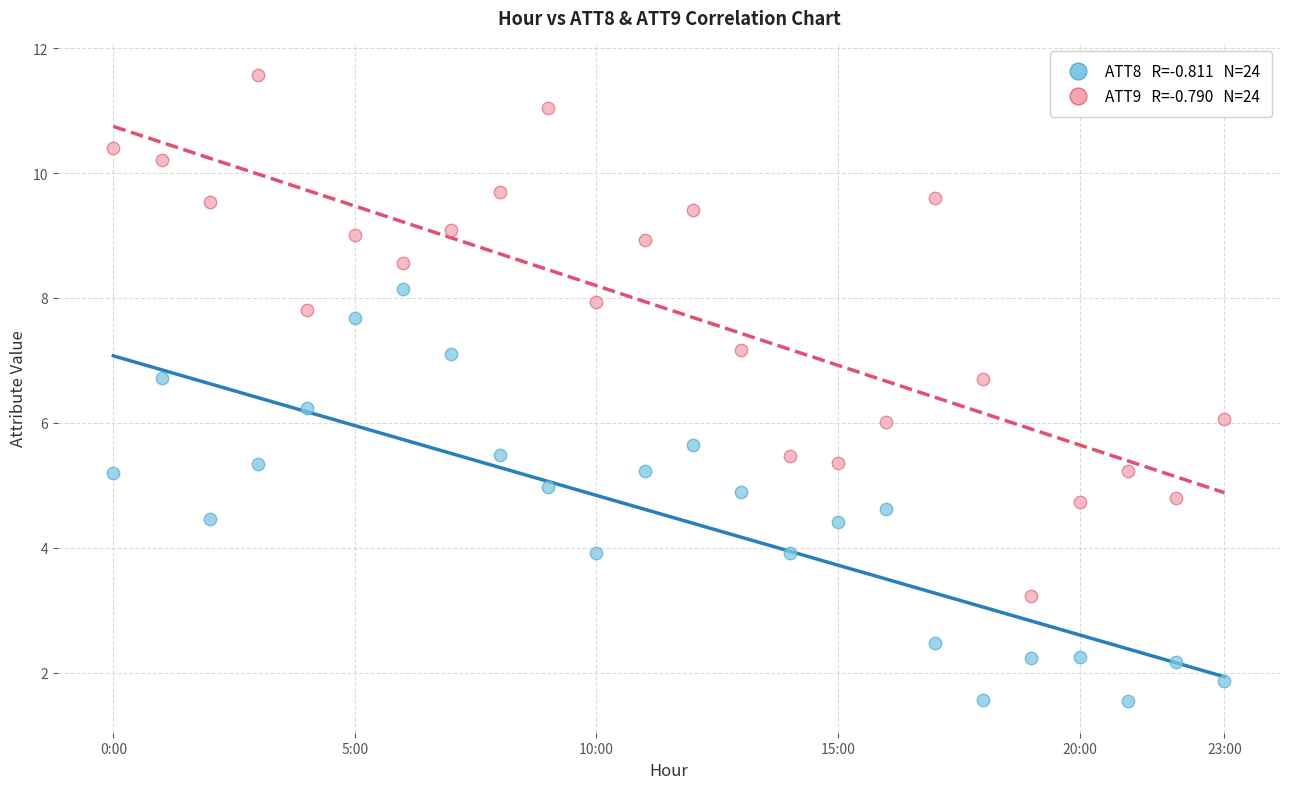

Across all data points, what is the range of Y values (max minus min)?

10.0